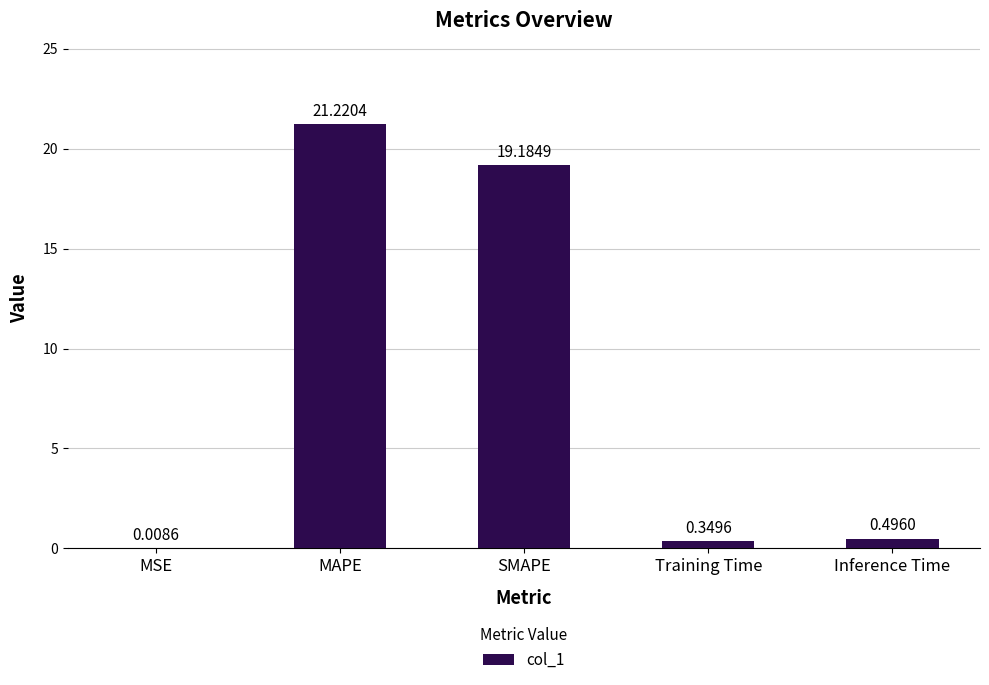

Which category has the highest value across all series?

MAPE